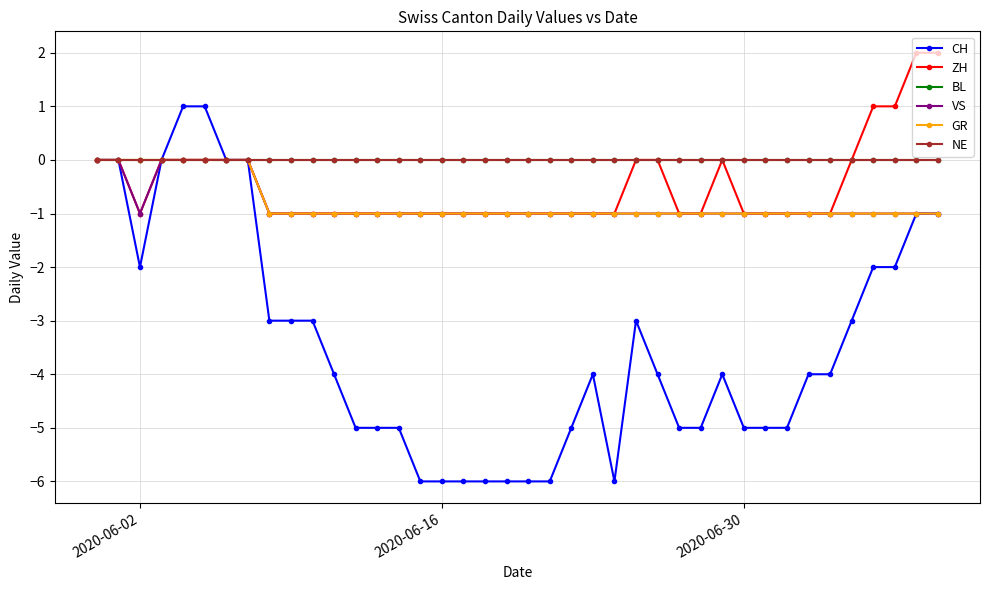

Is this an area chart (filled region under the line)?

No